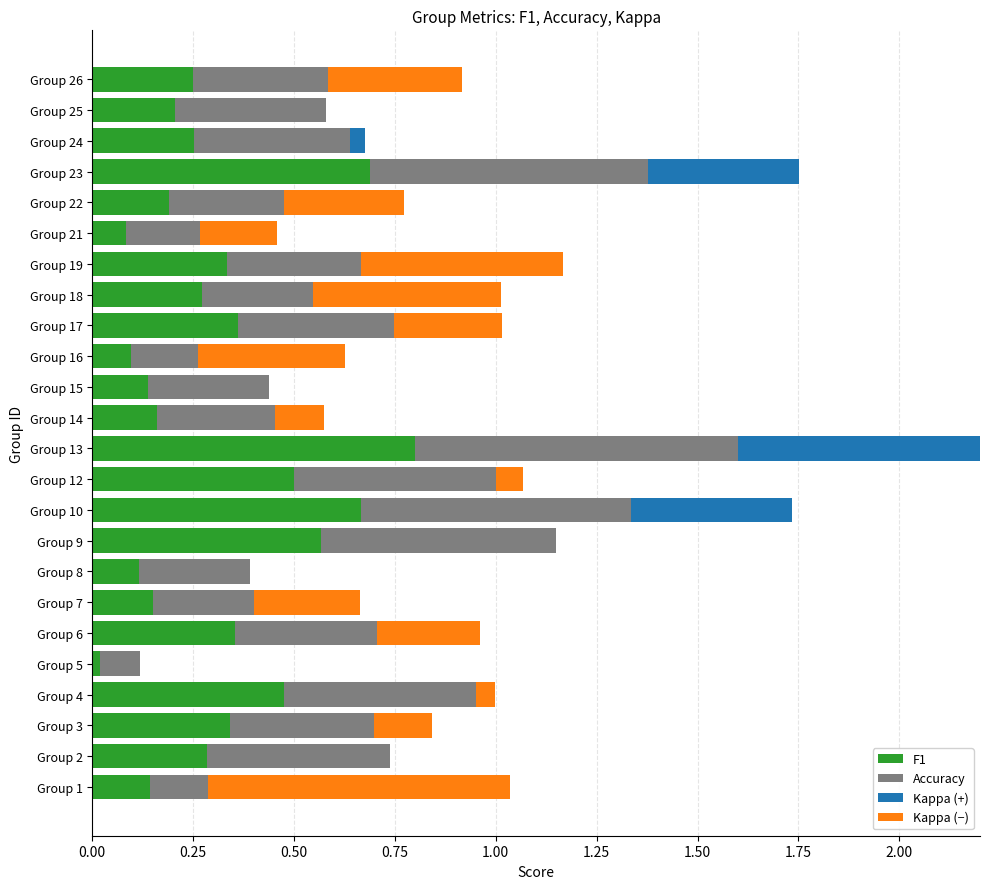

Is it true that F1 equals 0.1 at Group 15?

True